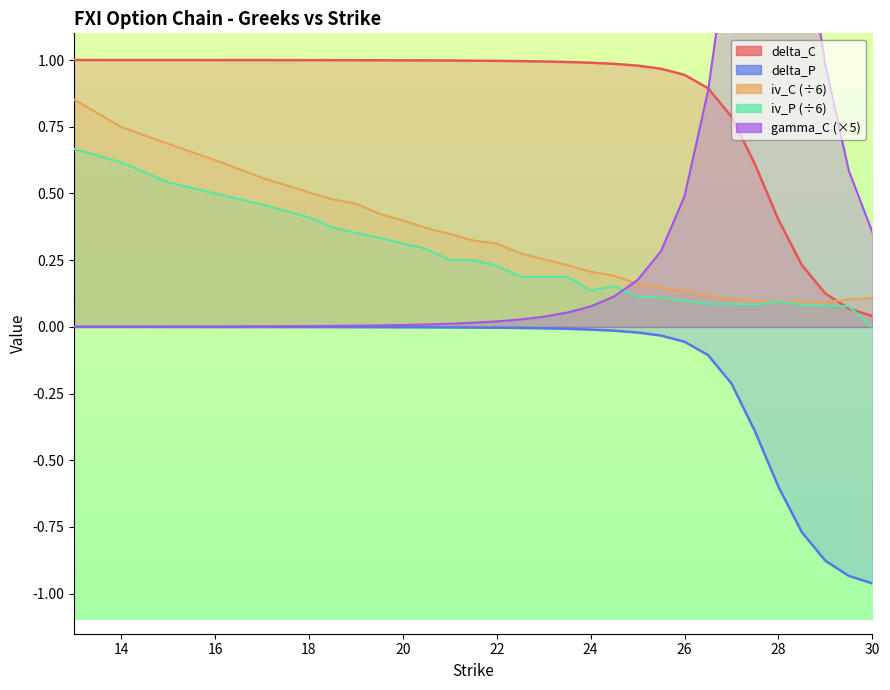

What is the value of the iv_P point at the 14th from the left?

0.2